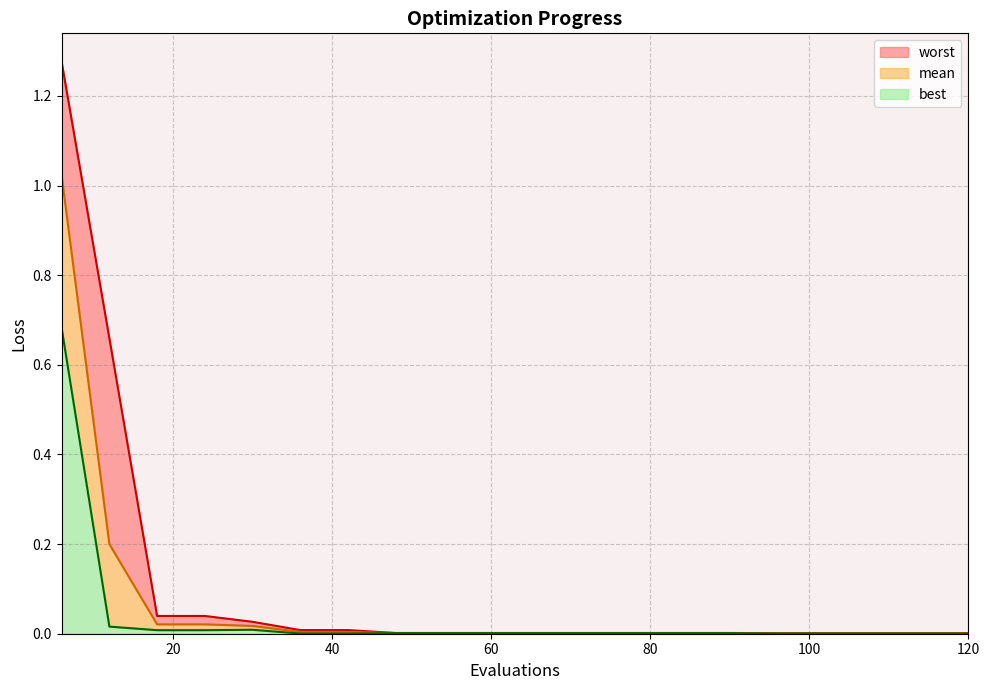

True or false: best and worst cross at least once.

False